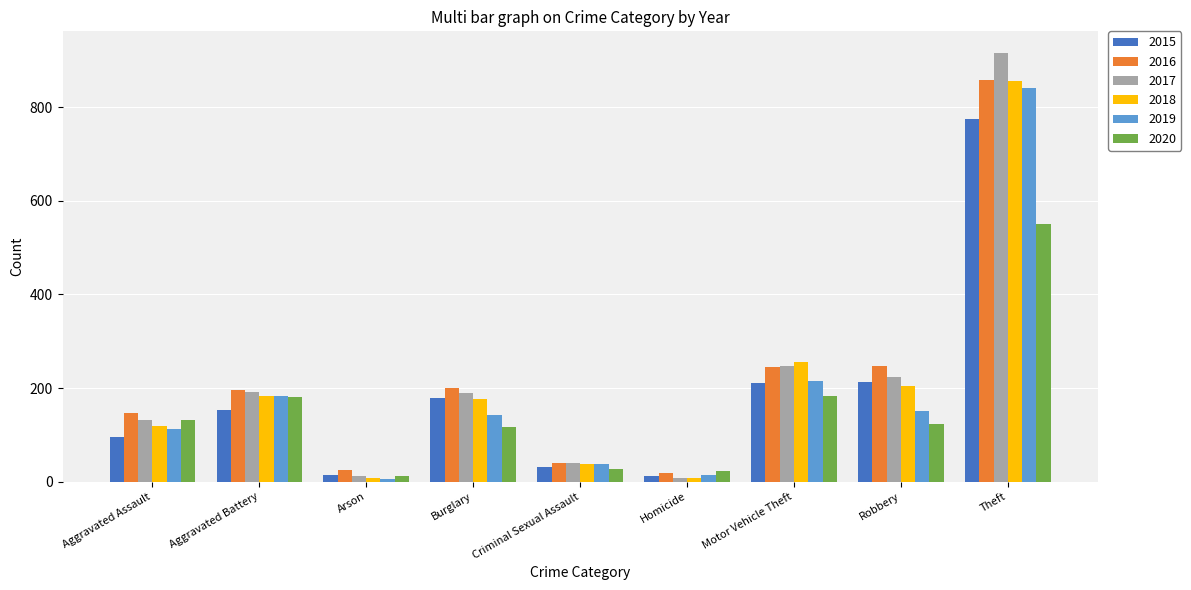

Which category has the highest value across all series?

Theft